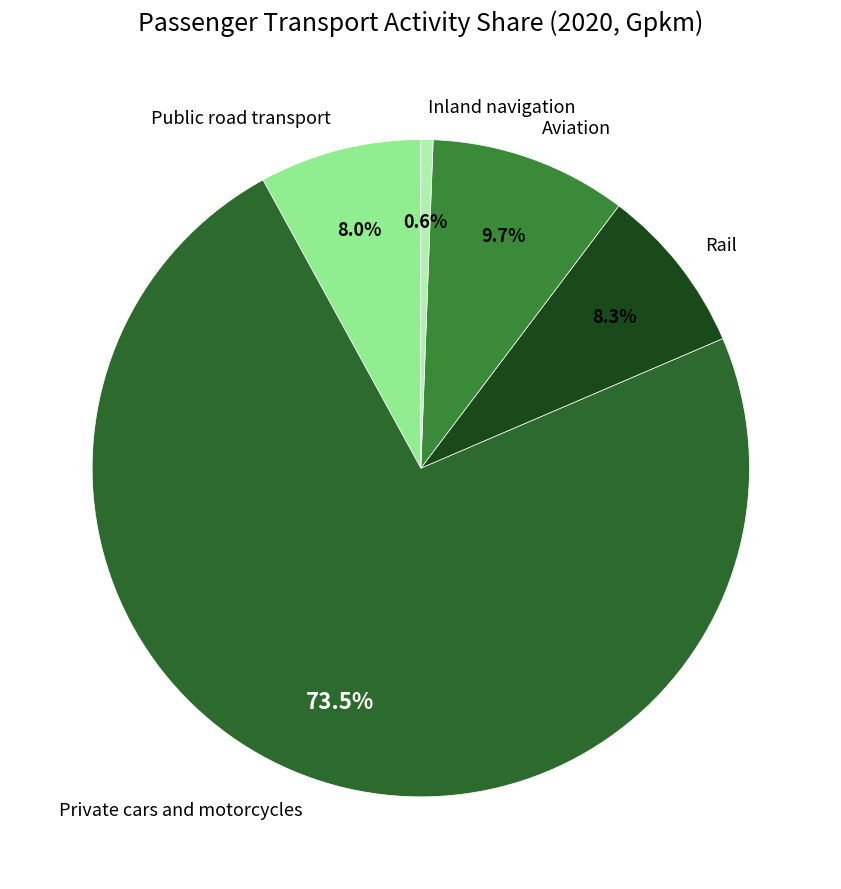

To the nearest percent, what is the combined percentage of Aviation and Private cars and motorcycles?

83%